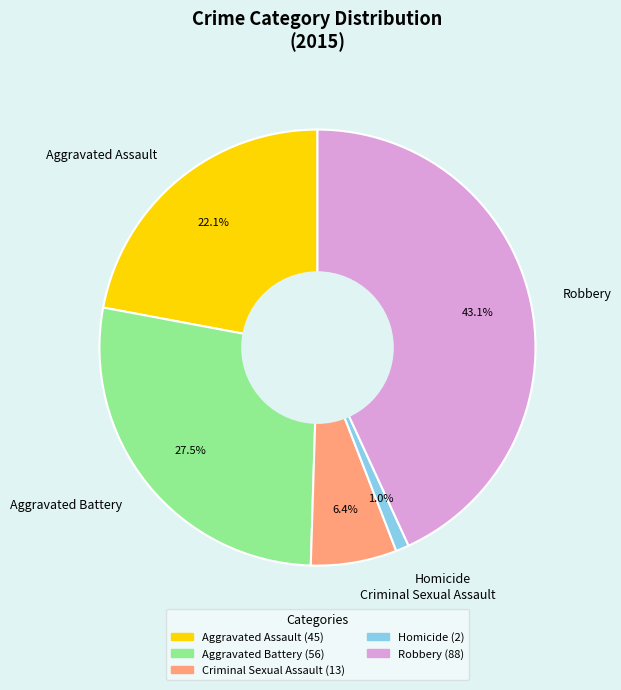

Combined, do Robbery and Aggravated Battery account for over 50%?

Yes